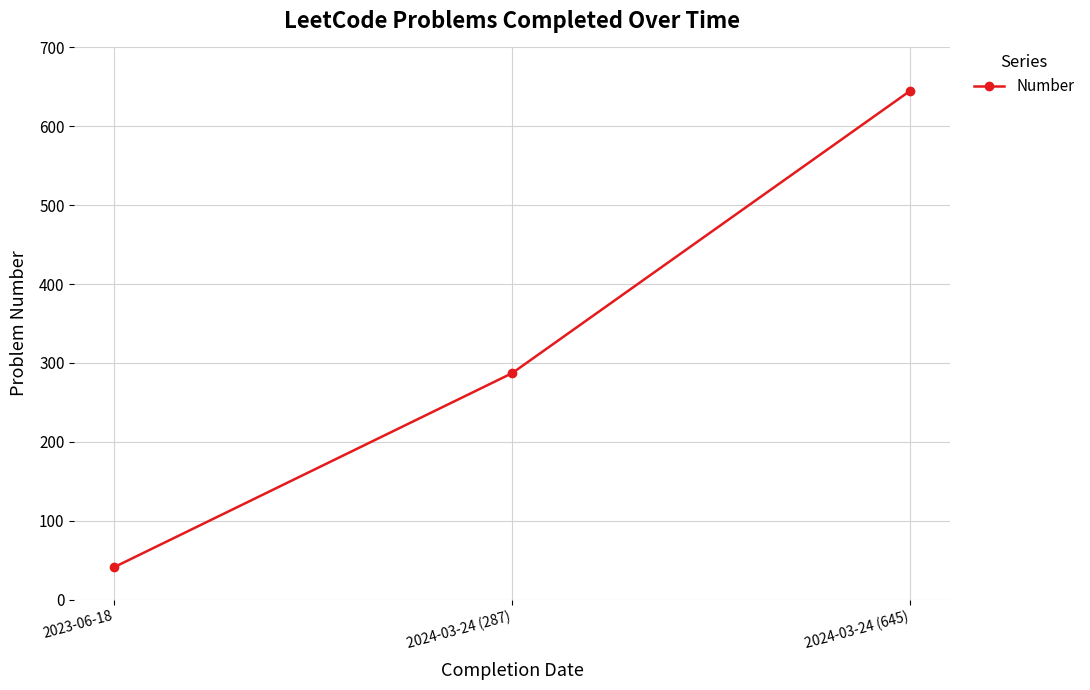

Is it true that the value at 2024-03-24 (645) is 960?

False